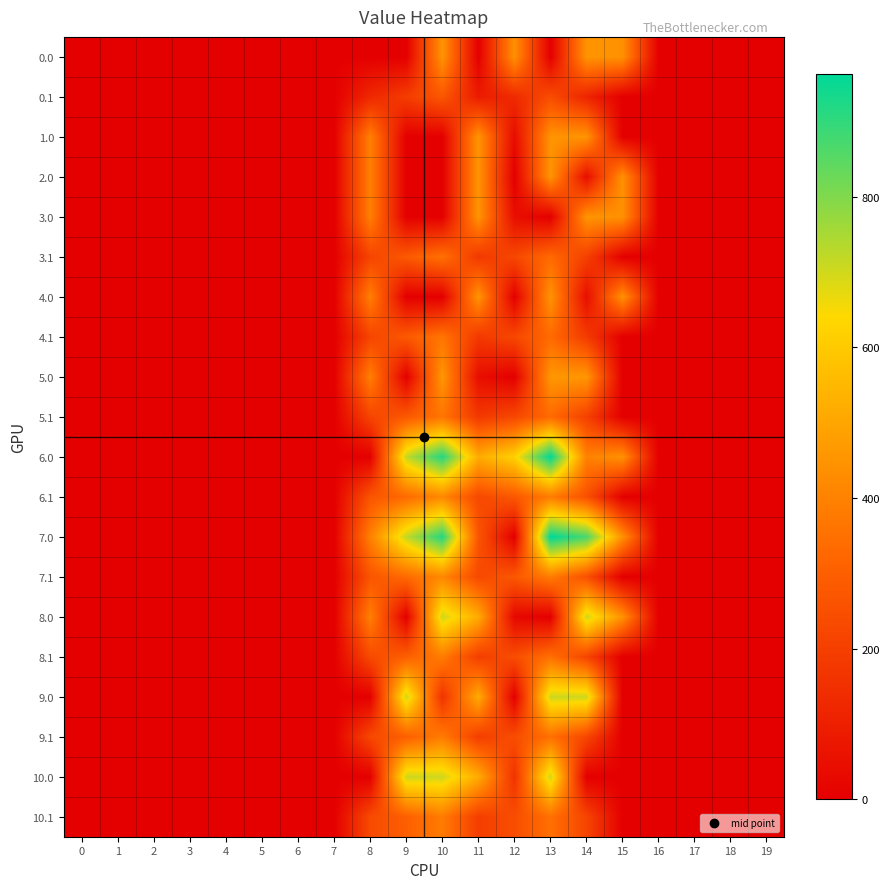

At which category is the sum across all series the highest?

13